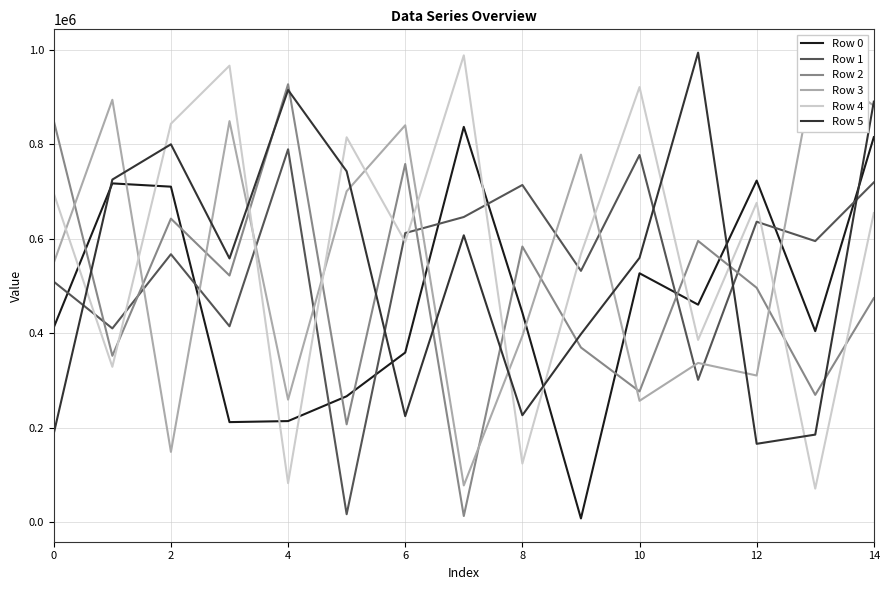

At which category does the chart reach its peak across all series?

11